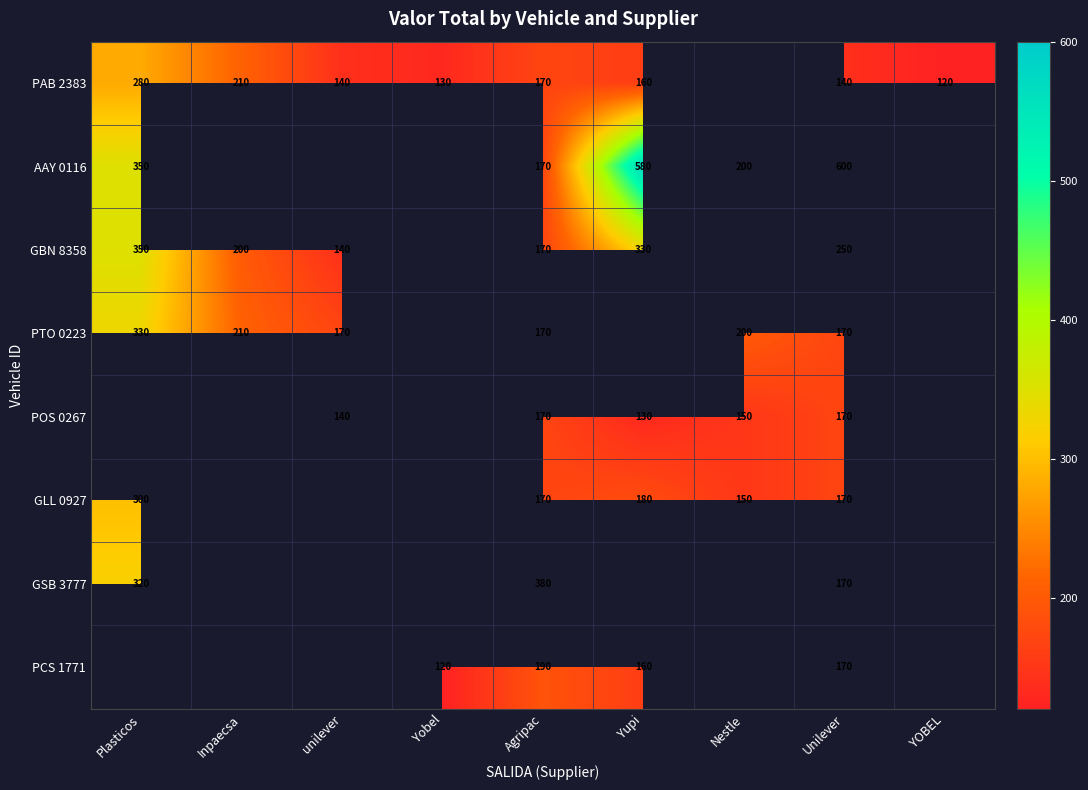

The value of AAY 0116 at Plasticos is 128. True or false?

False